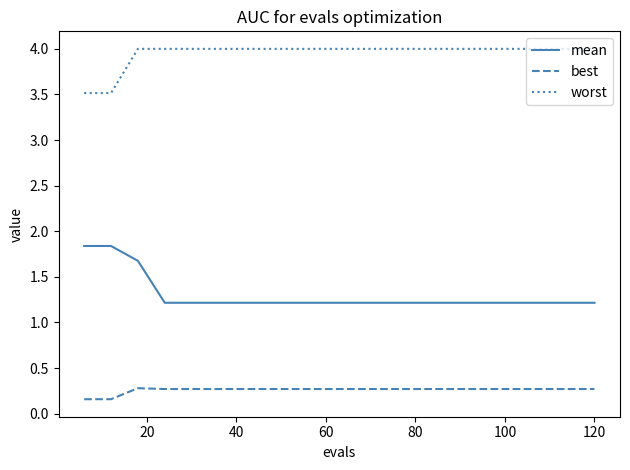

What are all the series names shown in the legend?

mean, best, worst